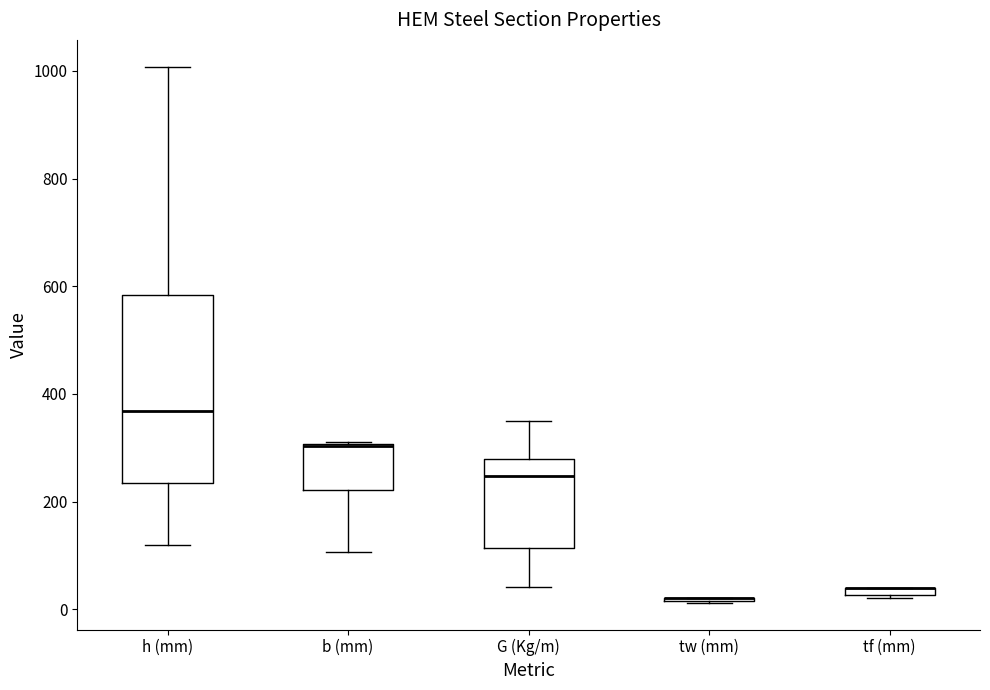

Comparing the boxes themselves (not the whiskers), which one is the tallest?

h (mm)